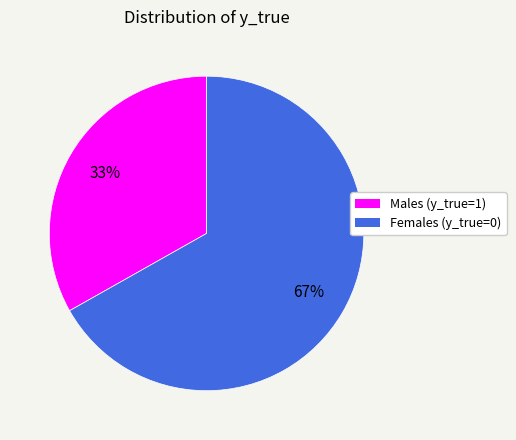

Combined, do Males (y_true=1) and Females (y_true=0) account for over 50%?

Yes